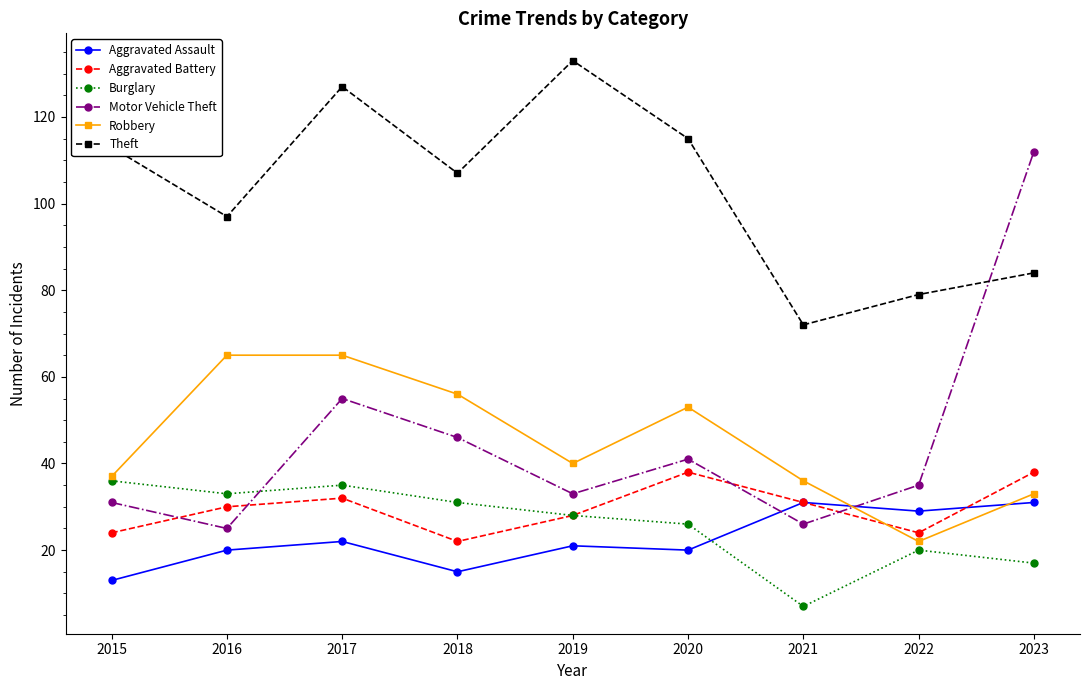

Reading left to right, what are all the values shown in this chart?

Aggravated Assault: 13	20	22	15	21	20	31	29	31
Aggravated Battery: 24	30	32	22	28	38	31	24	38
Burglary: 36	33	35	31	28	26	7	20	17
Motor Vehicle Theft: 31	25	55	46	33	41	26	35	112
Robbery: 37	65	65	56	40	53	36	22	33
Theft: 113	97	127	107	133	115	72	79	84